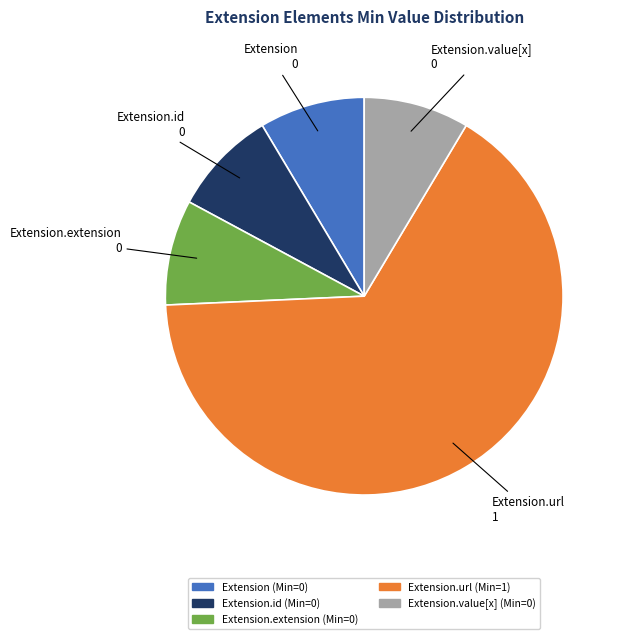

Does any single category account for the majority?

Yes